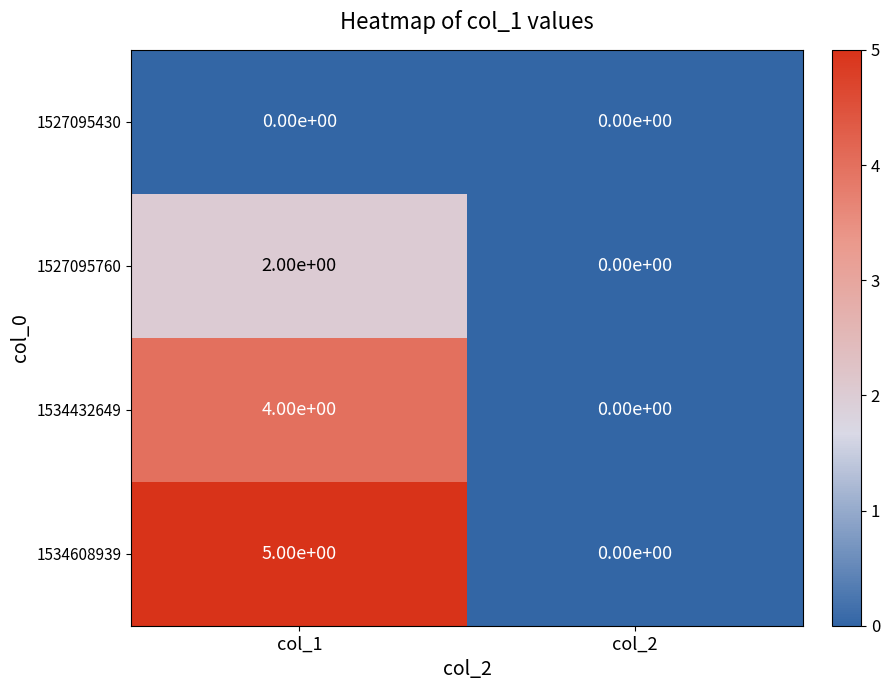

Which series has the largest total across all categories?

1534608939